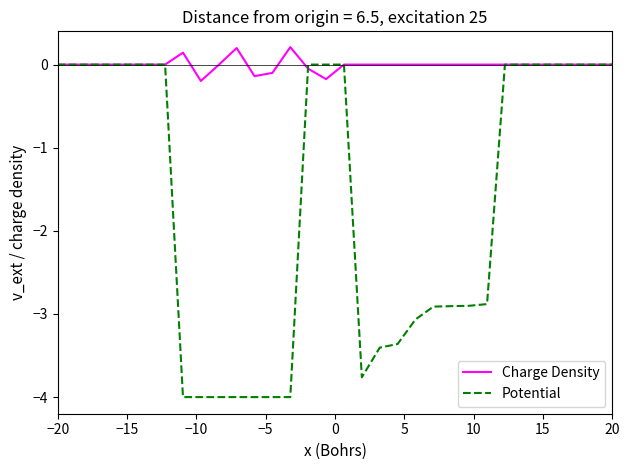

Which series has the largest total across all categories?

Charge Density